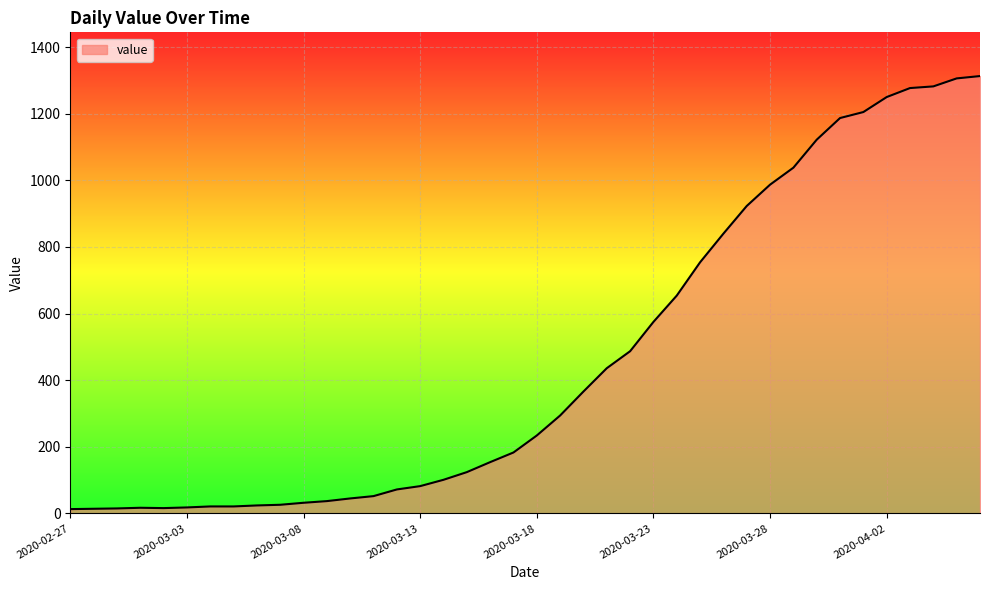

What is the difference between the maximum and minimum values?

1300